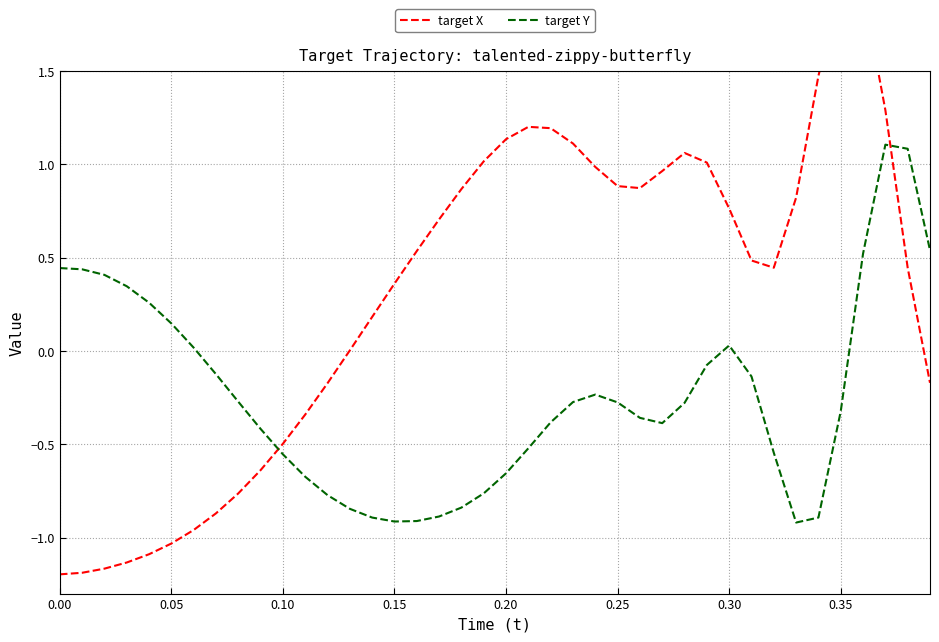

The value of target Y at 0.25 is -0.4. True or false?

False